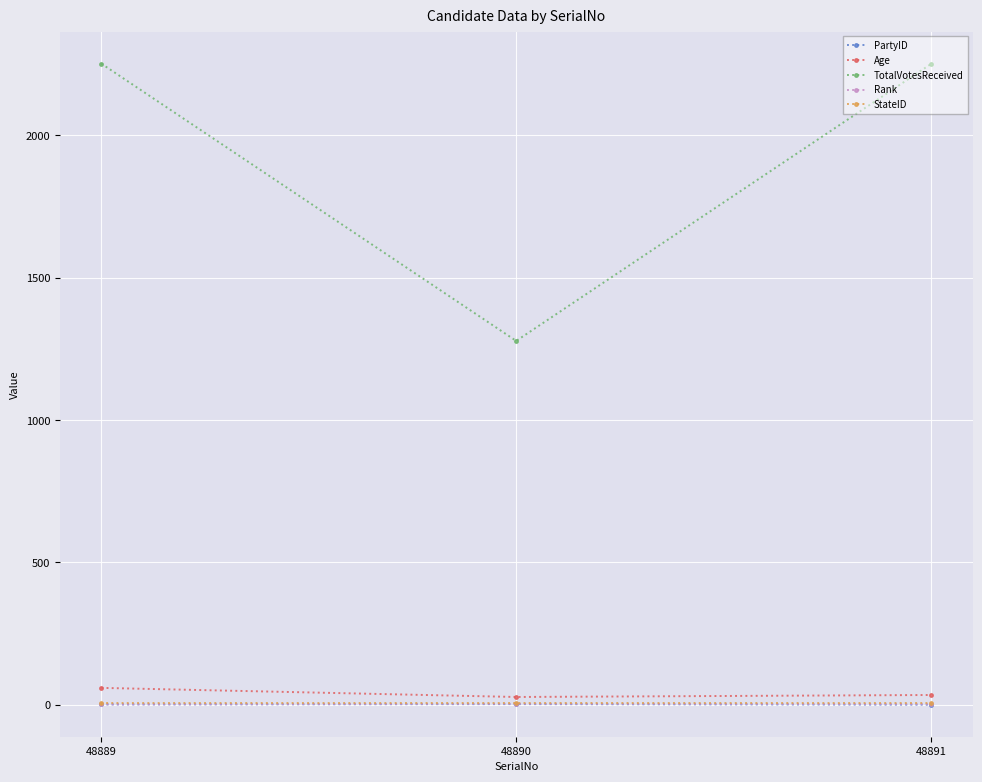

What is the maximum value for TotalVotesReceived?

2252